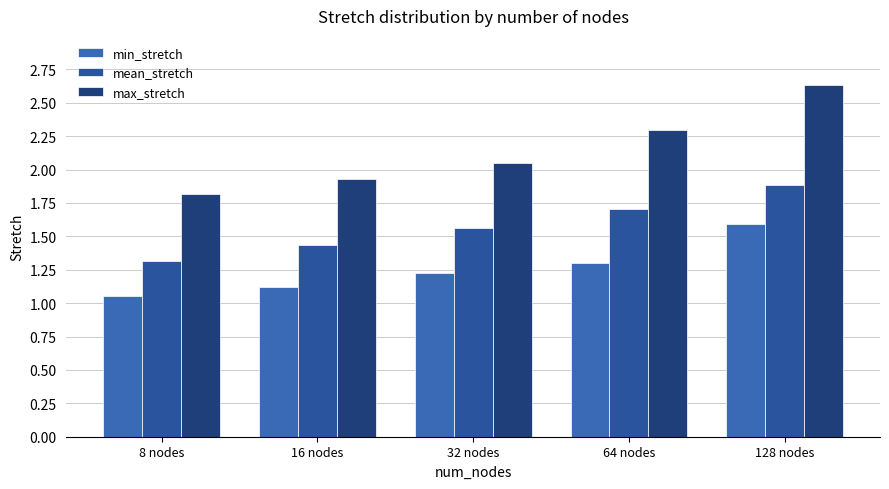

The value of mean_stretch at 64 nodes is 1.7. True or false?

True